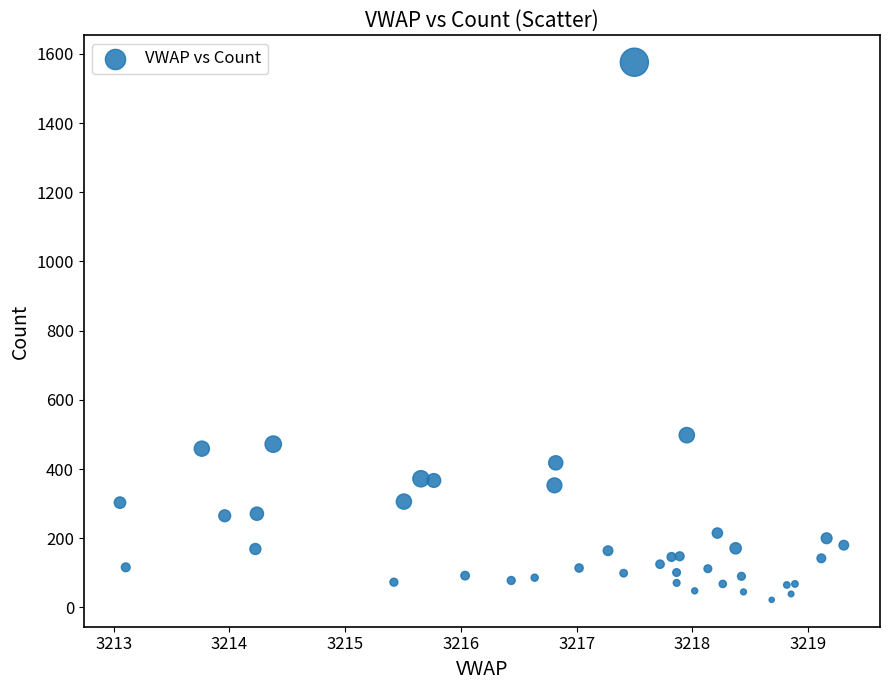

What Y value in the scatter plot is closest to 799?

498